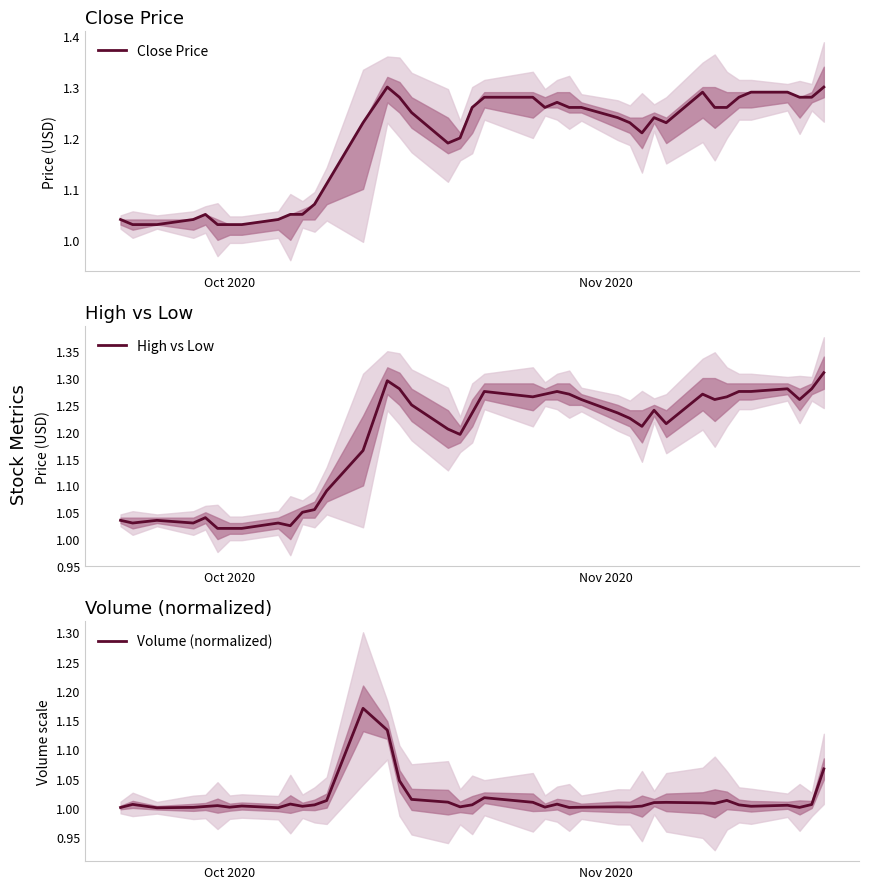

In Close Price, how many points are higher than both neighbors (excluding endpoints)?

5